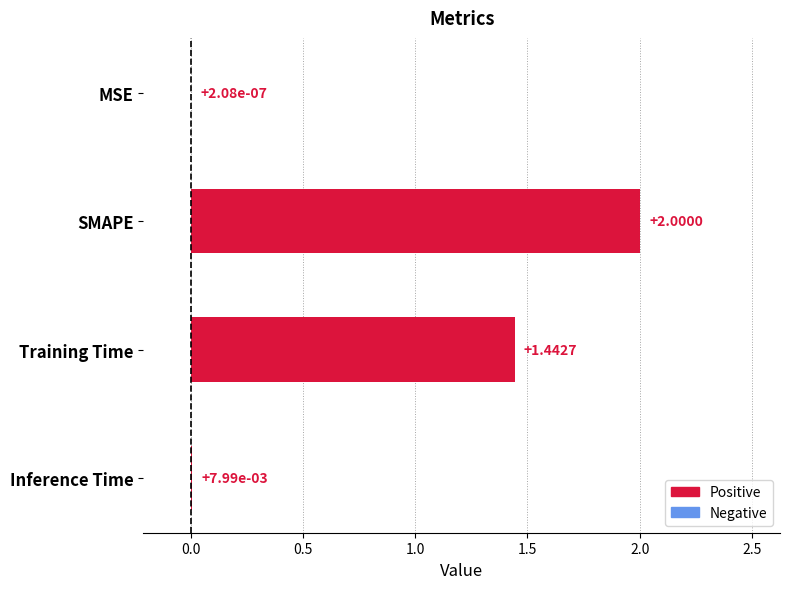

What is the sum of all values?

3.5